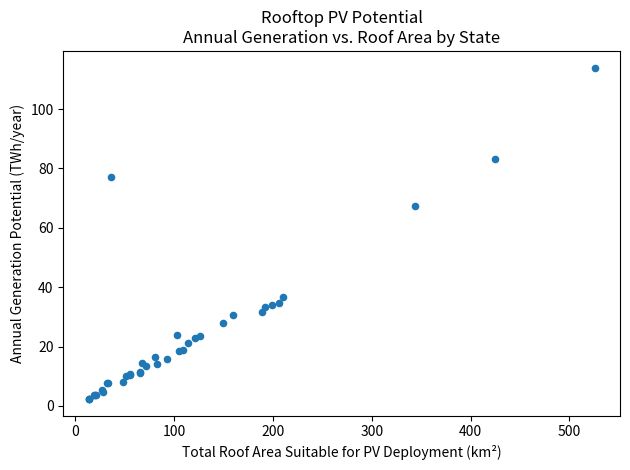

What Y value in the scatter plot is closest to 58?

67.3